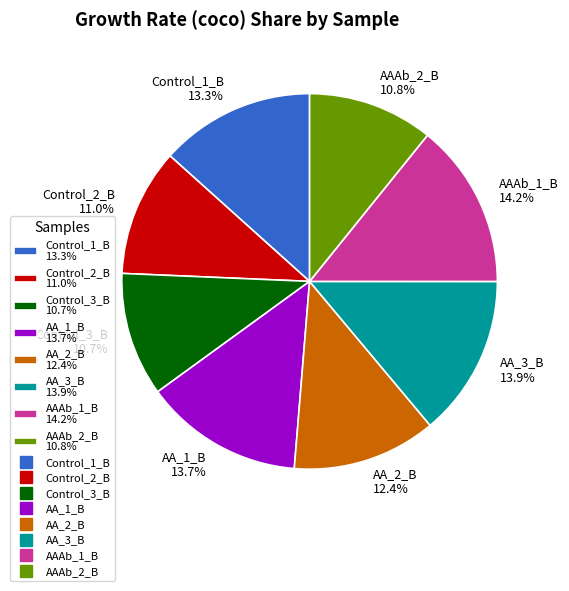

To the nearest percent, what is the combined percentage of Control_1_B and AAAb_1_B?

28%